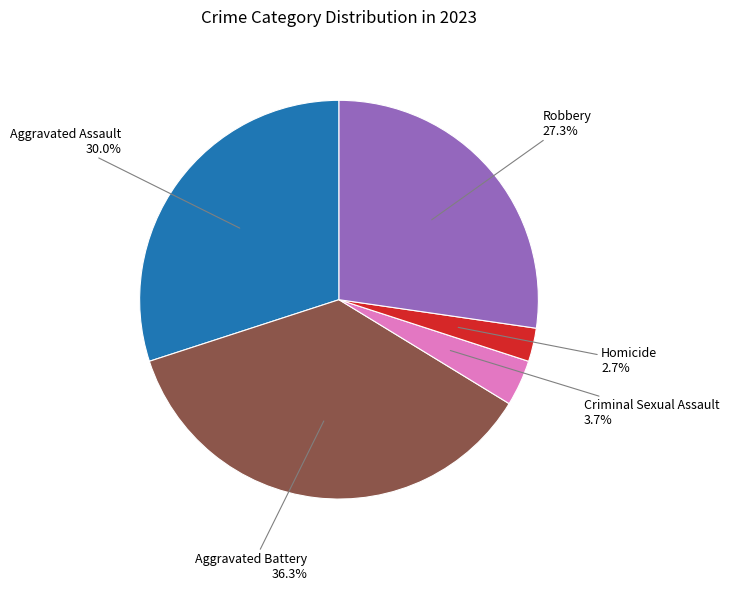

Is there any slice that represents more than half of the pie?

No